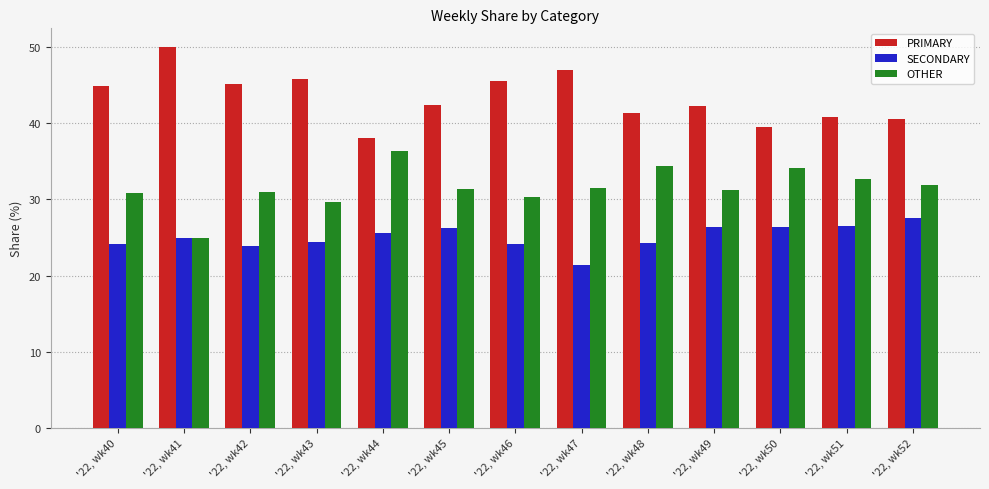

What is the value of the PRIMARY bar at the 1st from the left?

44.9